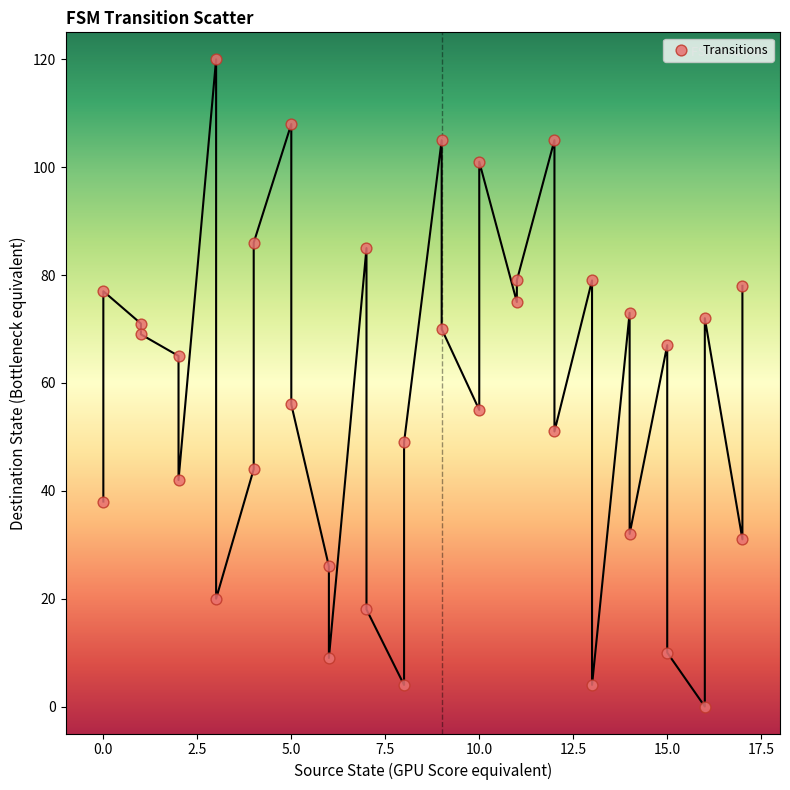

What is the range of Y values (max minus min)?

120